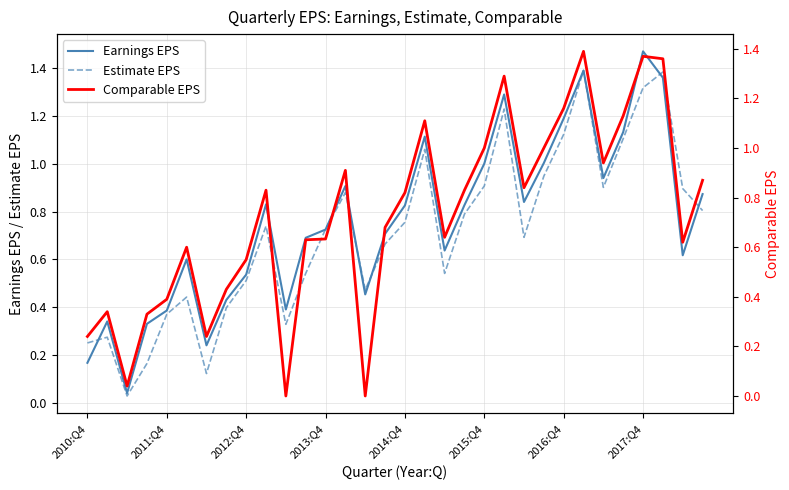

What is the total value across all series at 30?

2.1